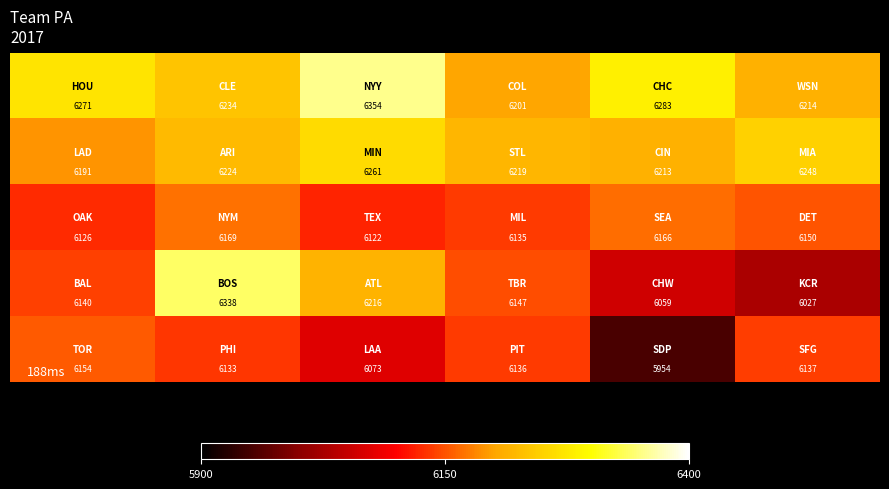

What is the greatest value displayed?

6354